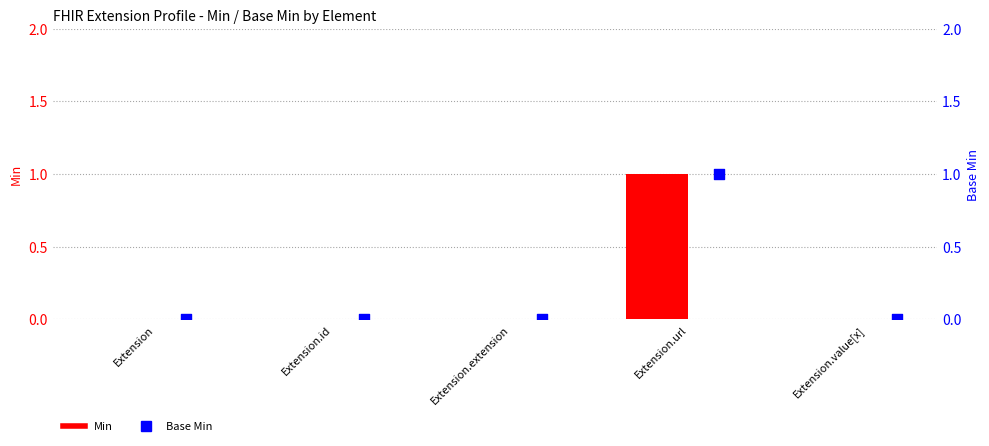

Is the value of Min at Extension.url greater than the value of Base Min at Extension?

Yes